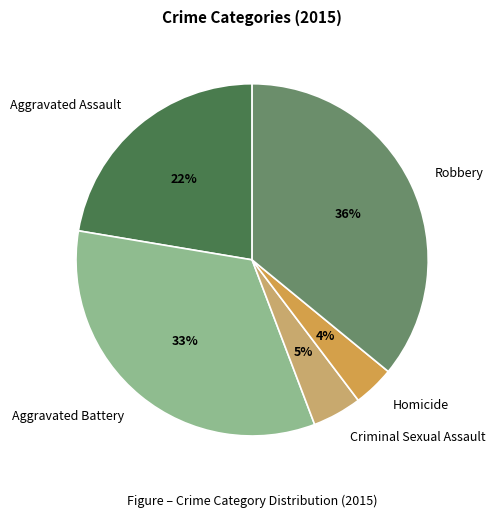

How many segments does this pie chart have?

5